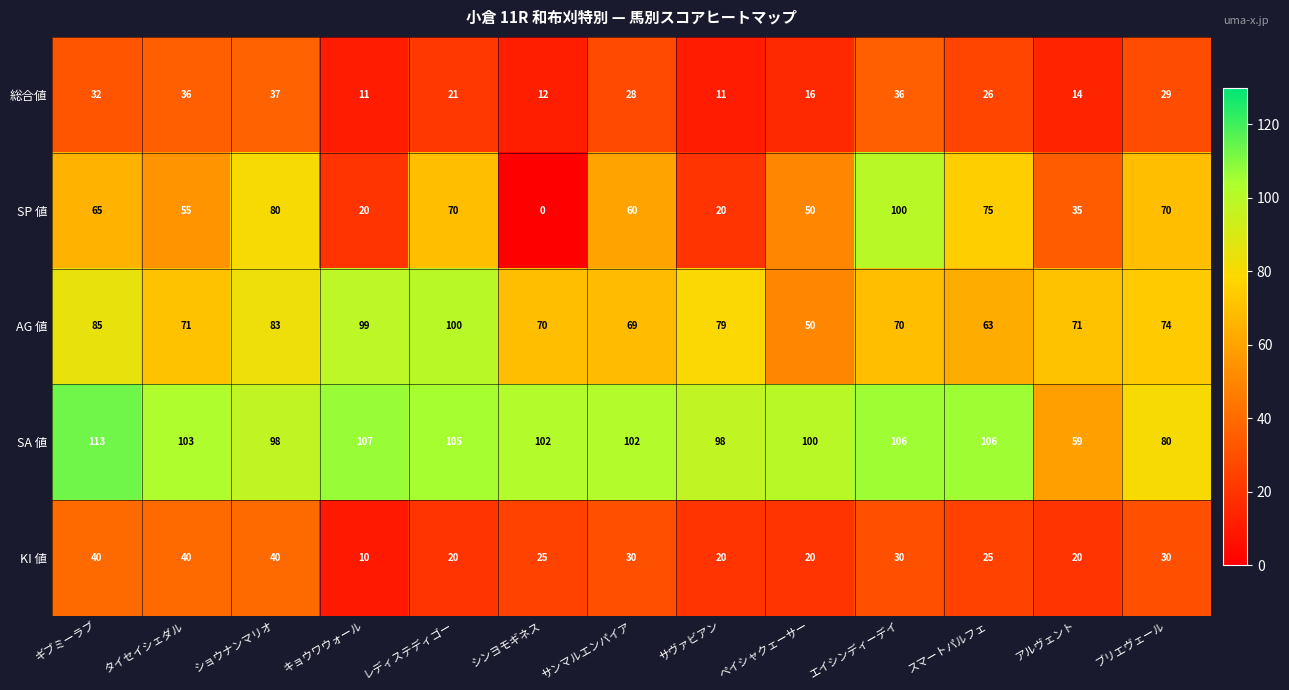

Which series has the largest range (max minus min)?

SP 値